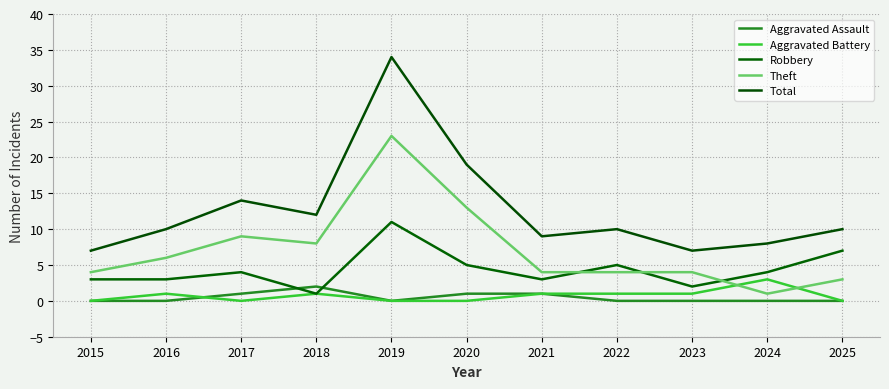

Reading left to right, what are all the values shown in this chart?

Aggravated Assault: 2015=0	2016=0	2017=1	2018=2	2019=0	2020=1	2021=1	2022=0	2023=0	2024=0	2025=0
Aggravated Battery: 2015=0	2016=1	2017=0	2018=1	2019=0	2020=0	2021=1	2022=1	2023=1	2024=3	2025=0
Robbery: 2015=3	2016=3	2017=4	2018=1	2019=11	2020=5	2021=3	2022=5	2023=2	2024=4	2025=7
Theft: 2015=4	2016=6	2017=9	2018=8	2019=23	2020=13	2021=4	2022=4	2023=4	2024=1	2025=3
Total: 2015=7	2016=10	2017=14	2018=12	2019=34	2020=19	2021=9	2022=10	2023=7	2024=8	2025=10